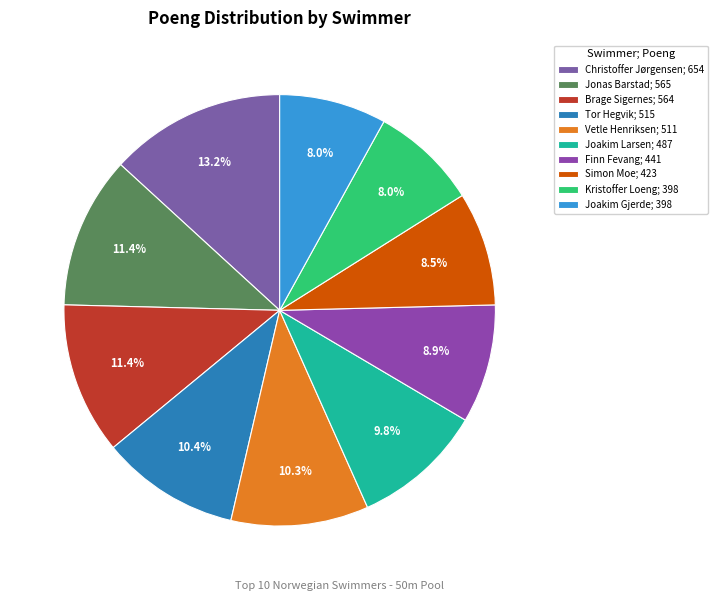

Count the number of slices in the pie.

10